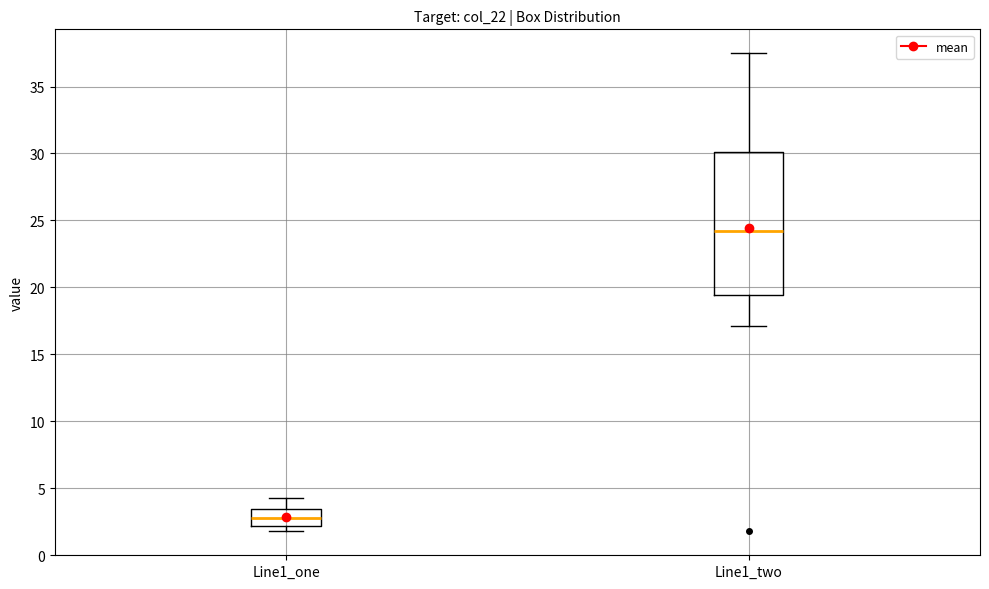

Which box is the tallest, from its lower edge to its upper edge?

Line1_two